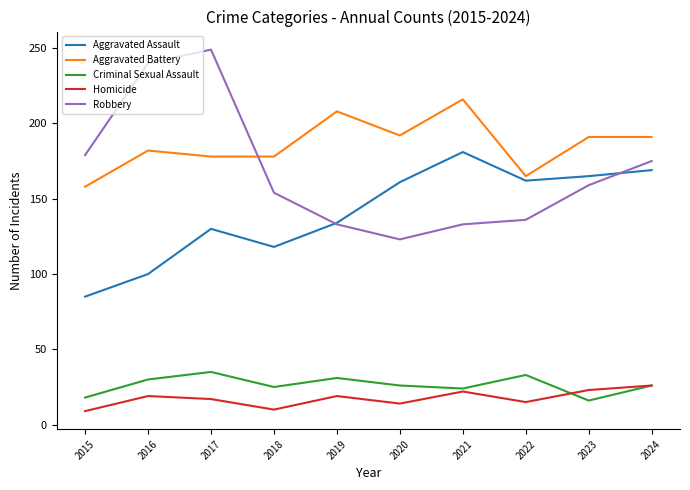

Which series has the largest total across all categories?

Aggravated Battery